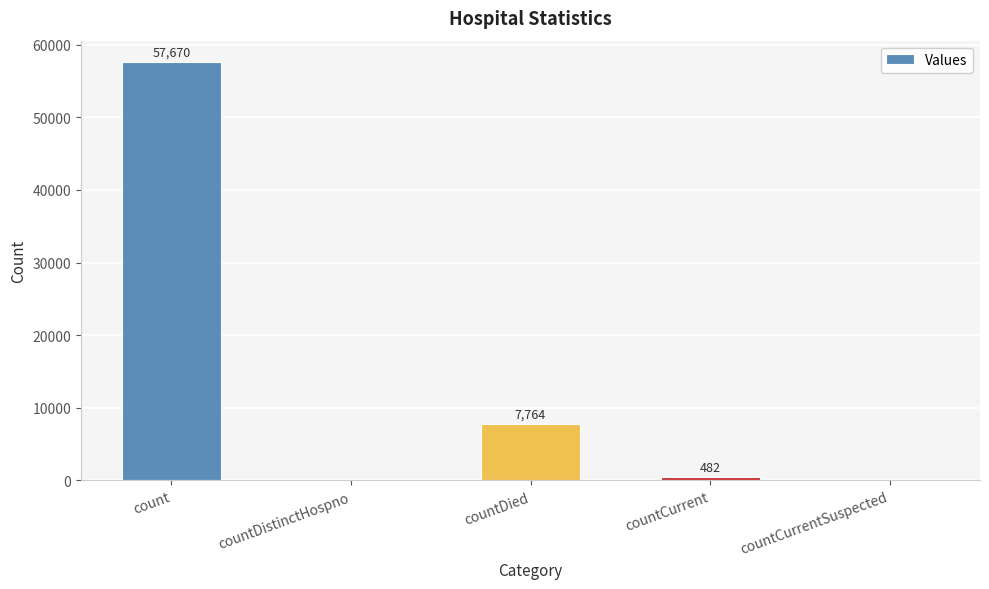

At which label is the value closest to 28835?

countDied